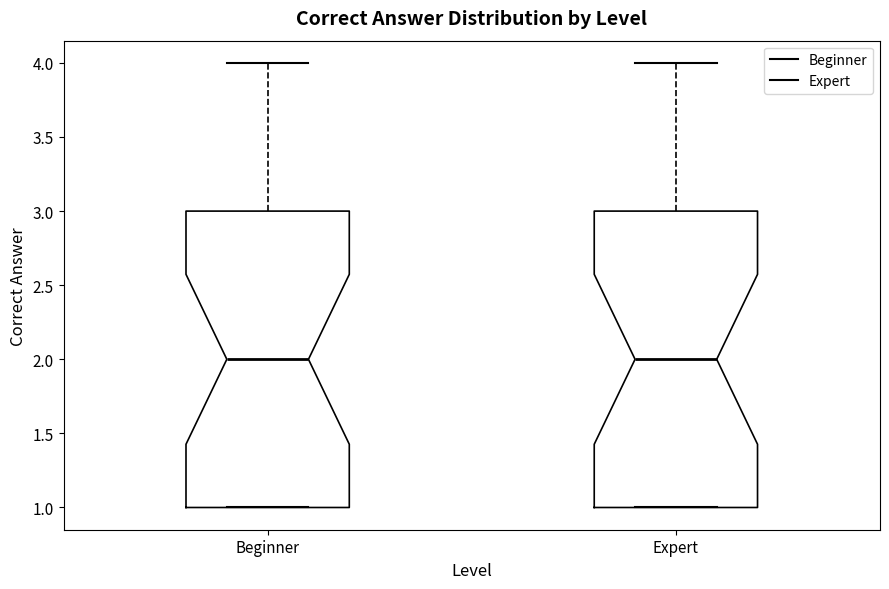

Reading left to right, read every box against the y-axis: the position of its median line, the range the box covers, and the ends of its whiskers. The values are not printed on the chart, so give them approximately, as read against the axis.

Beginner: median 2, box 1 to 3, whiskers 1 to 4
Expert: median 2, box 1 to 3, whiskers 1 to 4